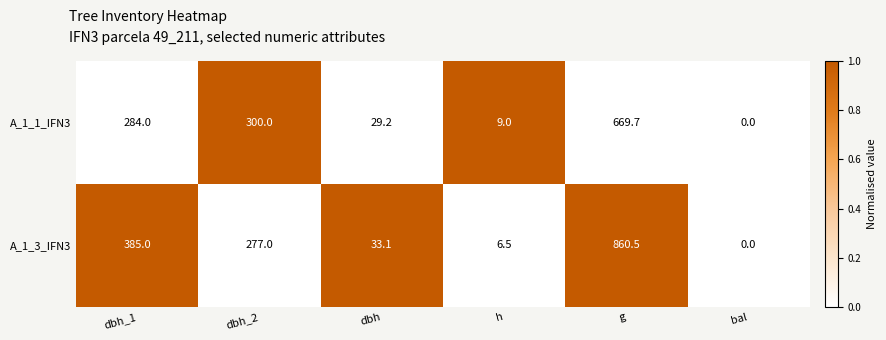

Reading left to right, transcribe all the data shown in this chart.

A_1_1_IFN3: 284.0	300.0	29.2	9.0	669.7	0.0
A_1_3_IFN3: 385.0	277.0	33.1	6.5	860.5	0.0